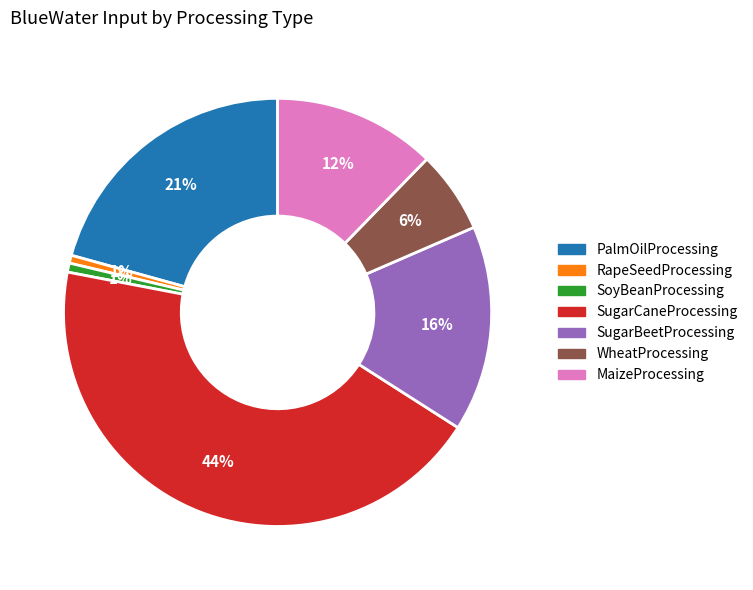

Is WheatProcessing the majority of the pie?

No